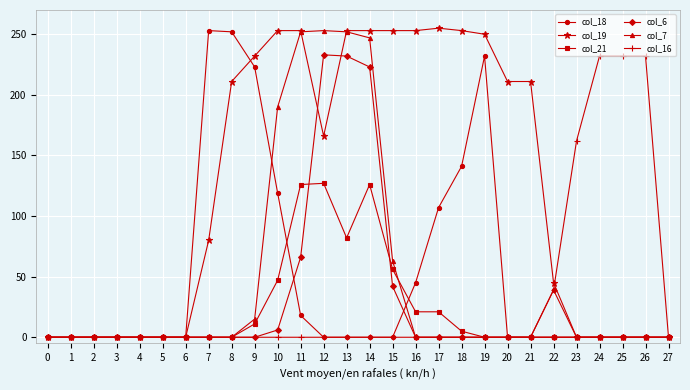

How many lines are shown in the chart?

6